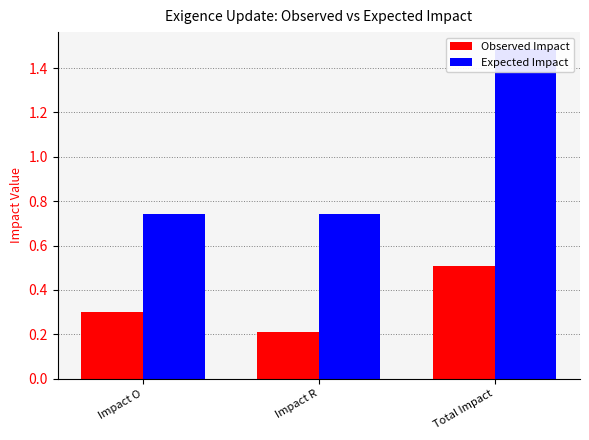

What is the average value of the Observed Impact series?

0.3